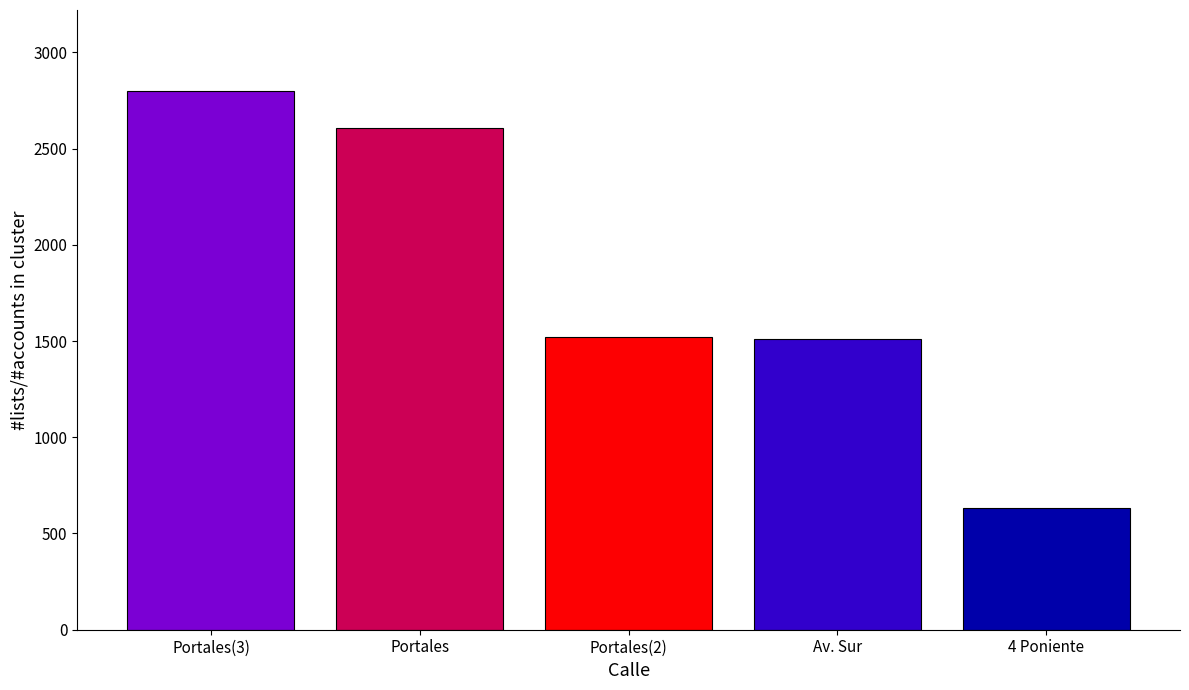

Does the chart contain stacked bars?

No